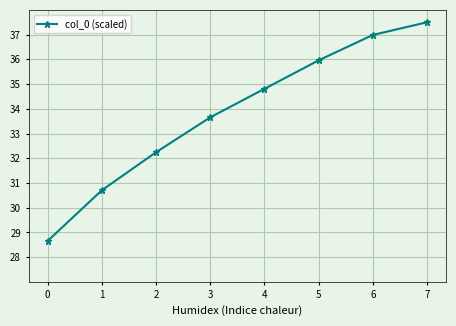

What is the average value?

33.8